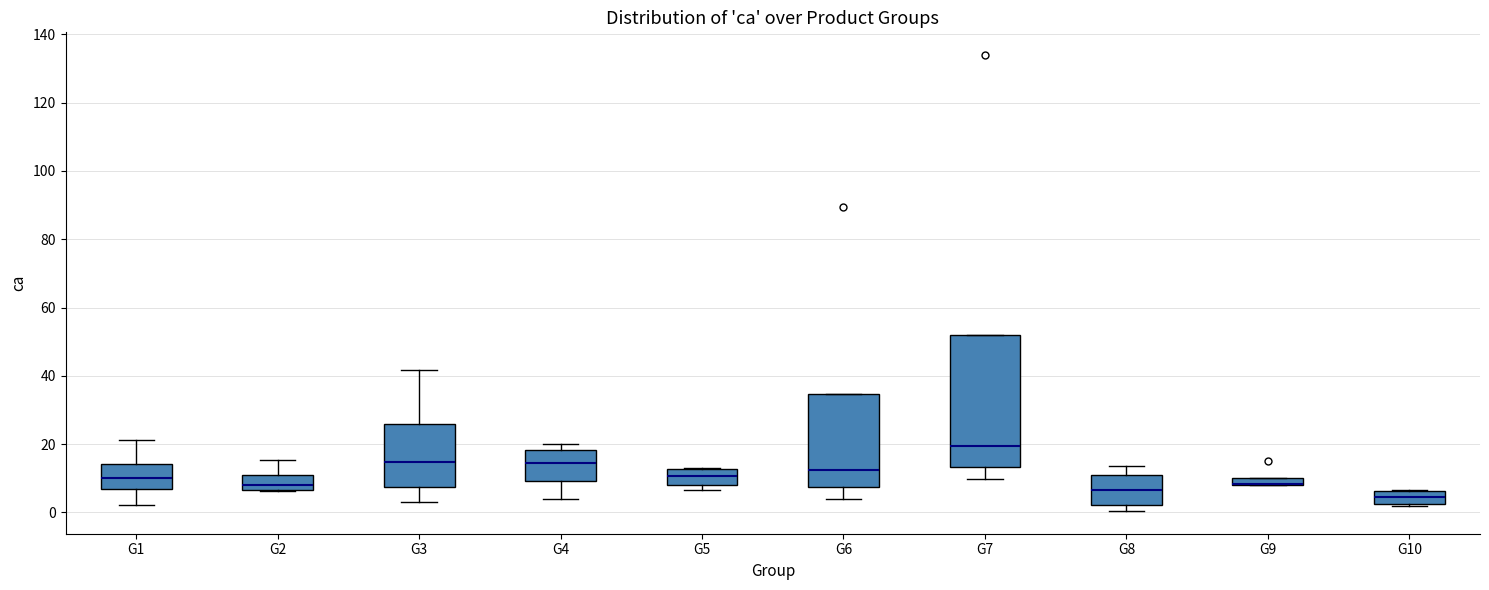

Where is the upper edge of the box for G9 on the y-axis? The values are not printed on the chart, so give them approximately, as read against the axis.

10